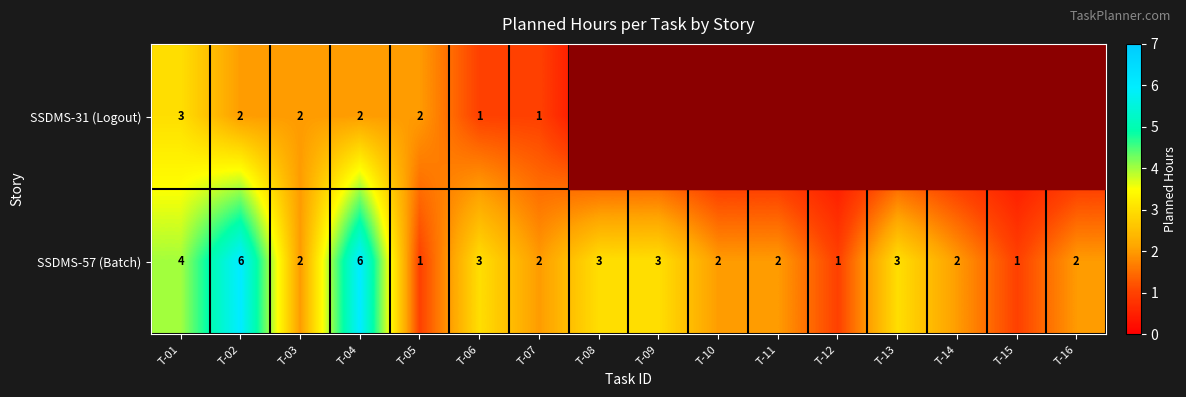

What is the difference between the highest and lowest values at T-10?

2